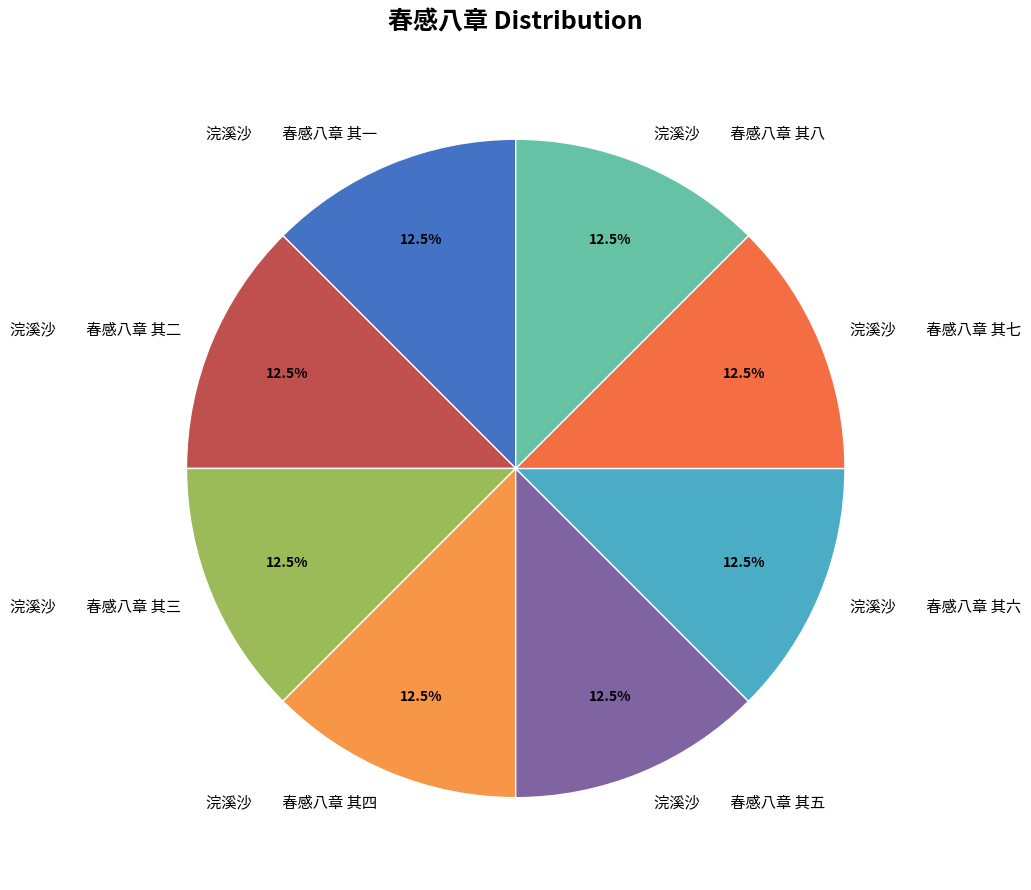

What is the total percentage of 浣溪沙 春感八章 其六 and 浣溪沙 春感八章 其二?

25.0%